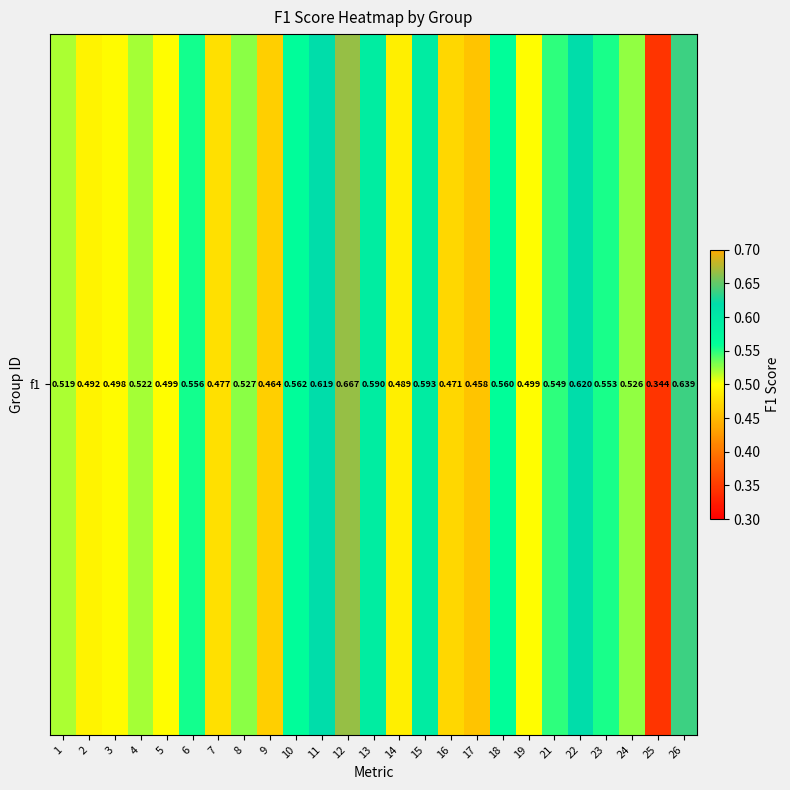

The value at 25 is 0.3. True or false?

True